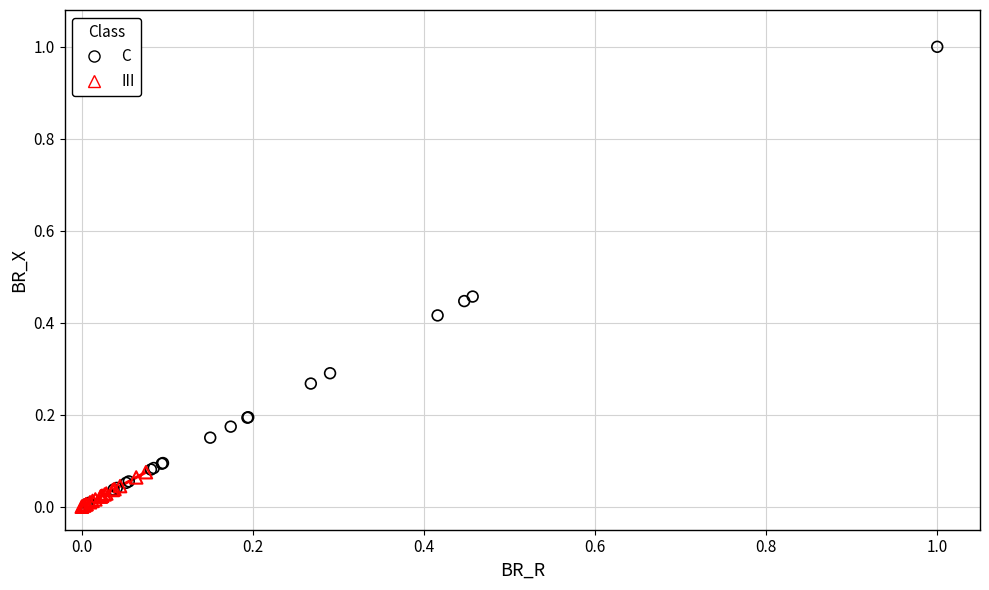

Which series contains the highest Y value?

C